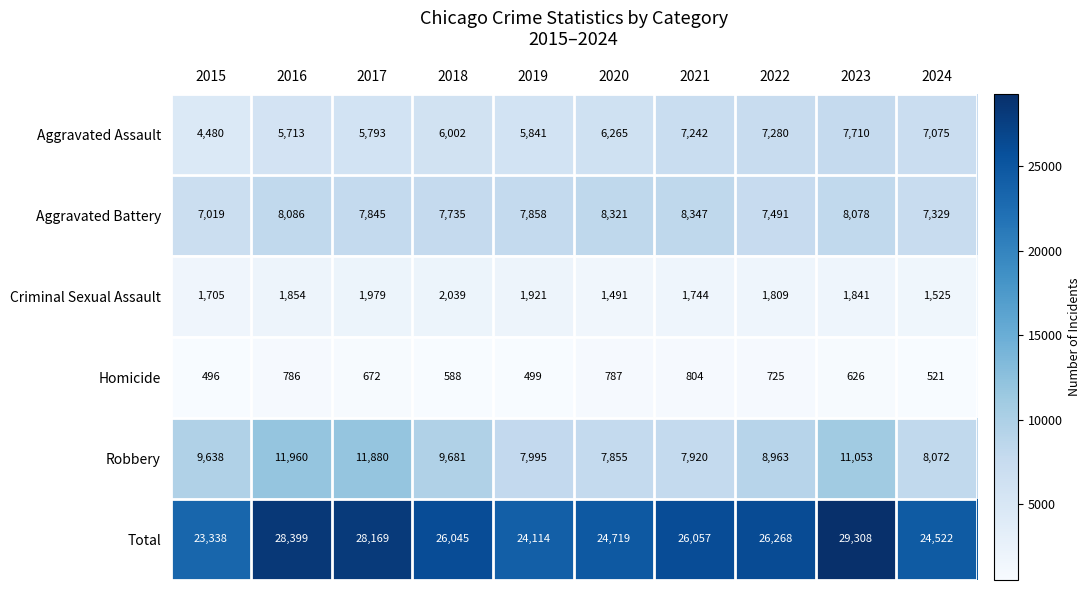

Read the Total value at 2016, to the nearest 10.

28400